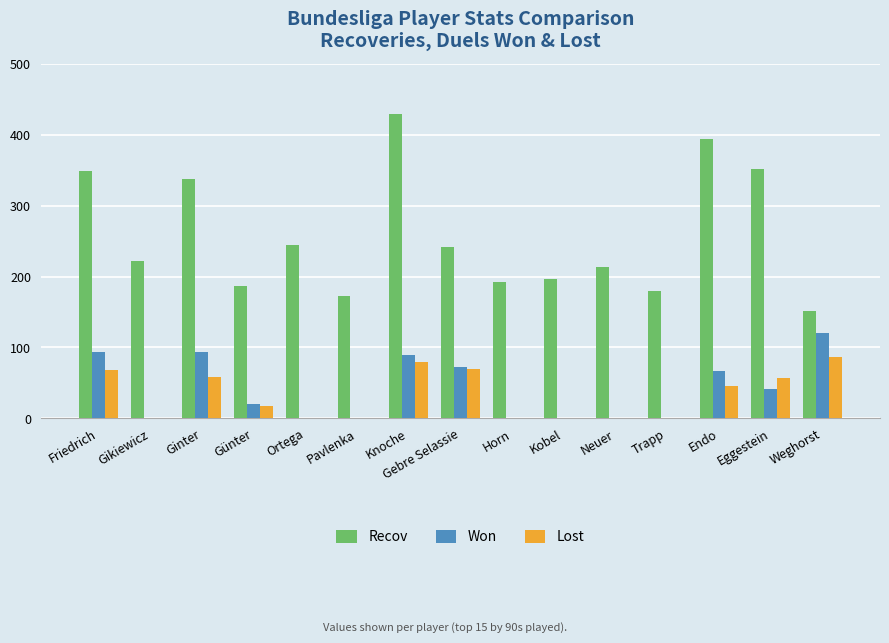

Where does the Recov series first go above 222?

Friedrich